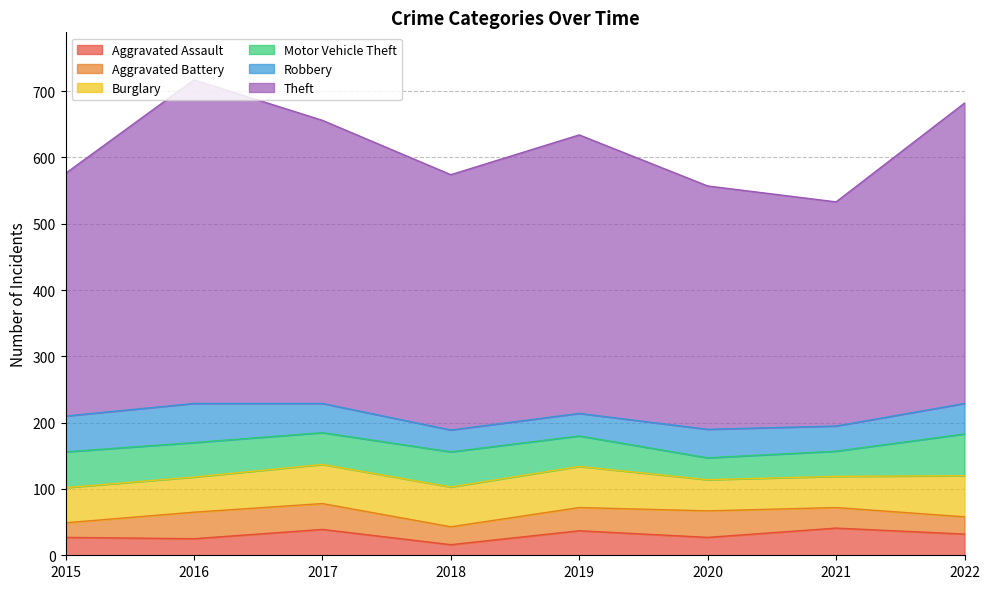

Where is the first local minimum for Aggravated Assault?

2016